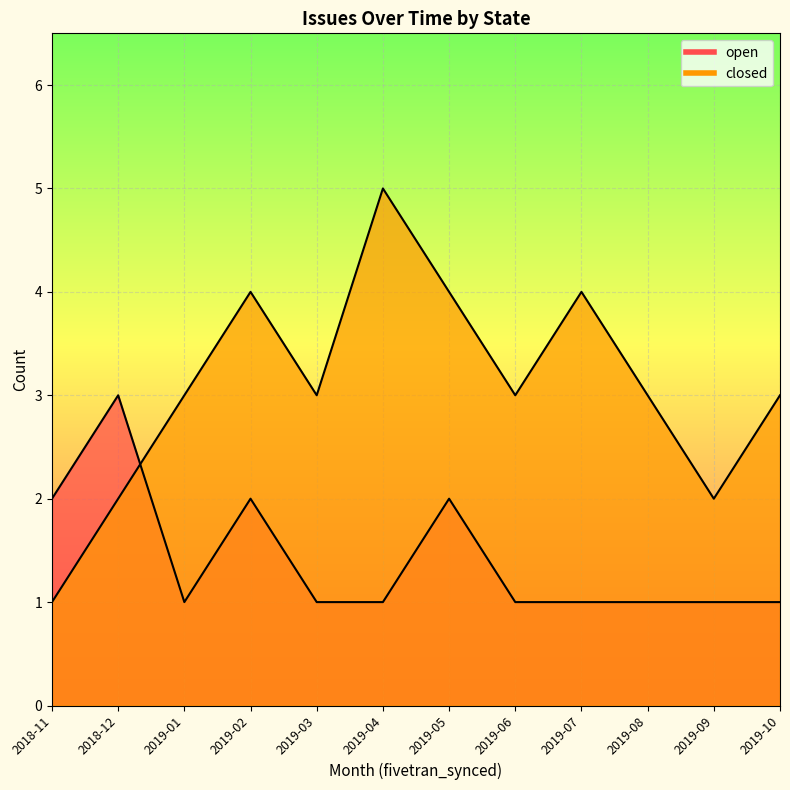

Reading left to right, what are all the values shown in this chart?

open: 2018-11=2	2018-12=3	2019-01=1	2019-02=2	2019-03=1	2019-04=1	2019-05=2	2019-06=1	2019-07=1	2019-08=1	2019-09=1	2019-10=1
closed: 2018-11=1	2018-12=2	2019-01=3	2019-02=4	2019-03=3	2019-04=5	2019-05=4	2019-06=3	2019-07=4	2019-08=3	2019-09=2	2019-10=3